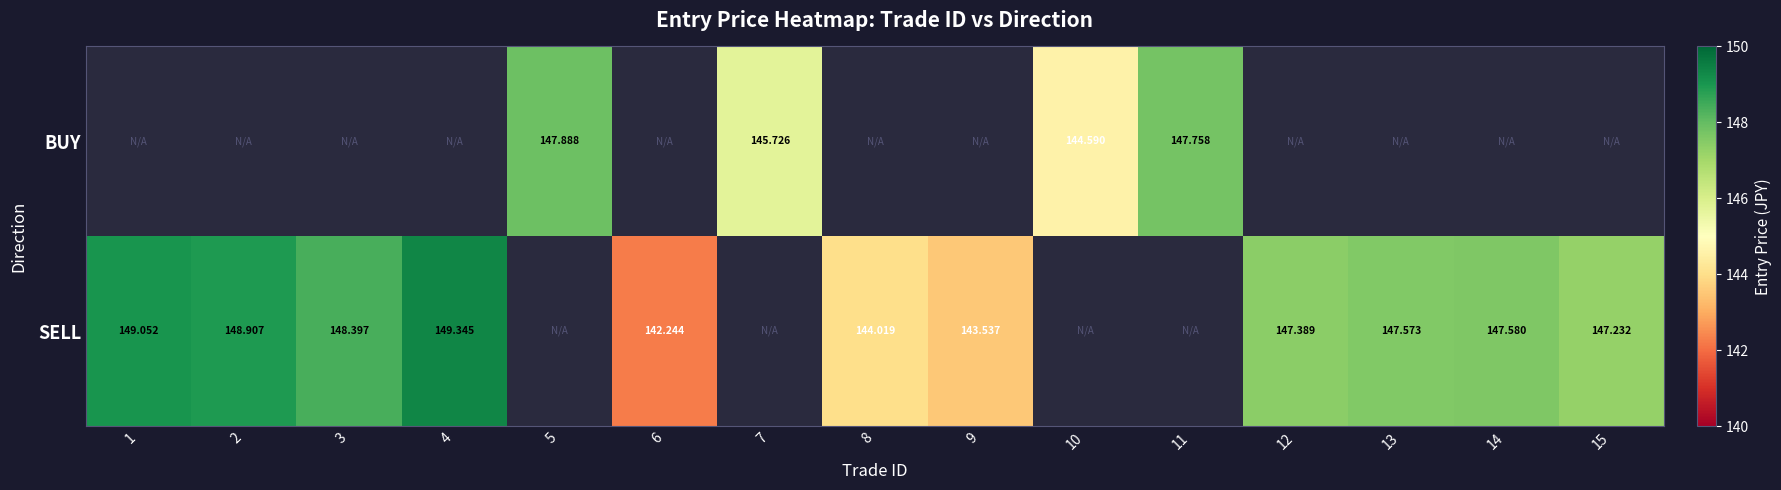

True or false: SELL has a value of 266.8 at 2.

False